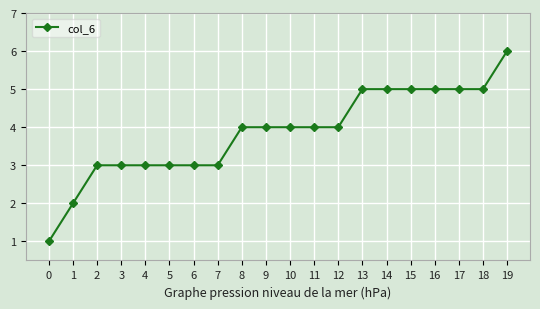

What is the greatest value displayed?

6